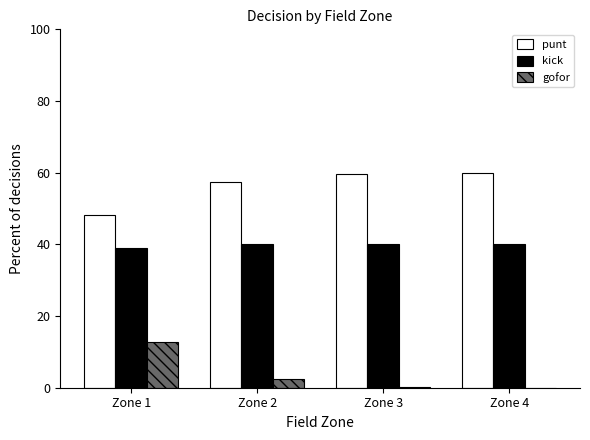

Which series has the largest total across all categories?

punt